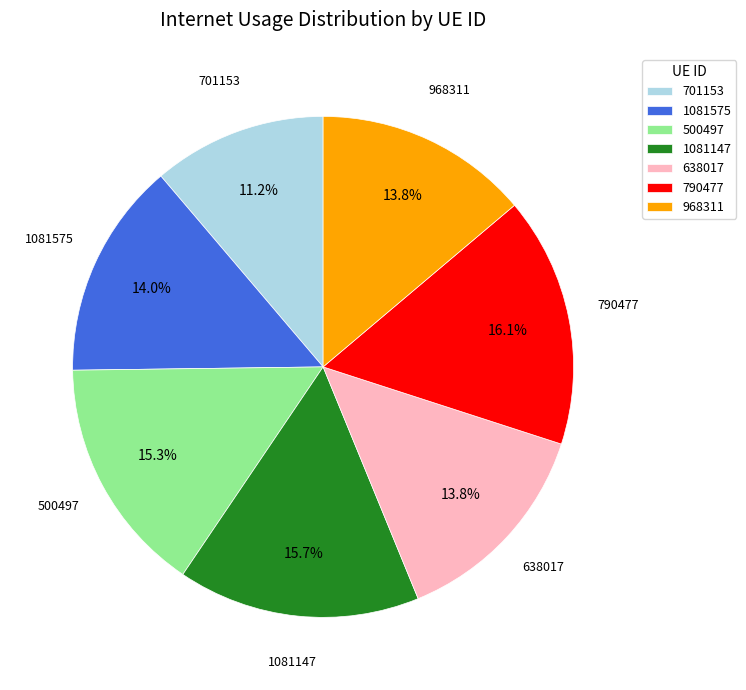

True or false: 701153 accounts for 21% of the total.

False